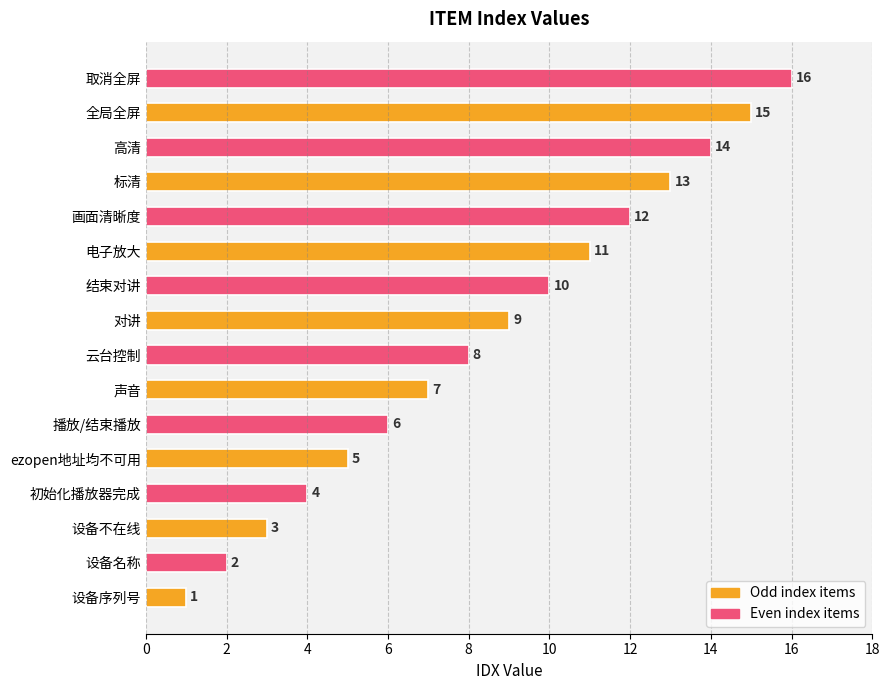

Is it true that the value at 标清 is 20?

False